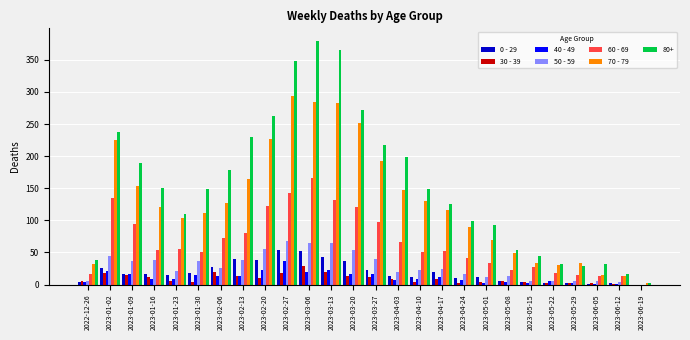

Is the value of 40 - 49 at 2023-02-06 greater than the value of 30 - 39 at 2023-06-05?

Yes